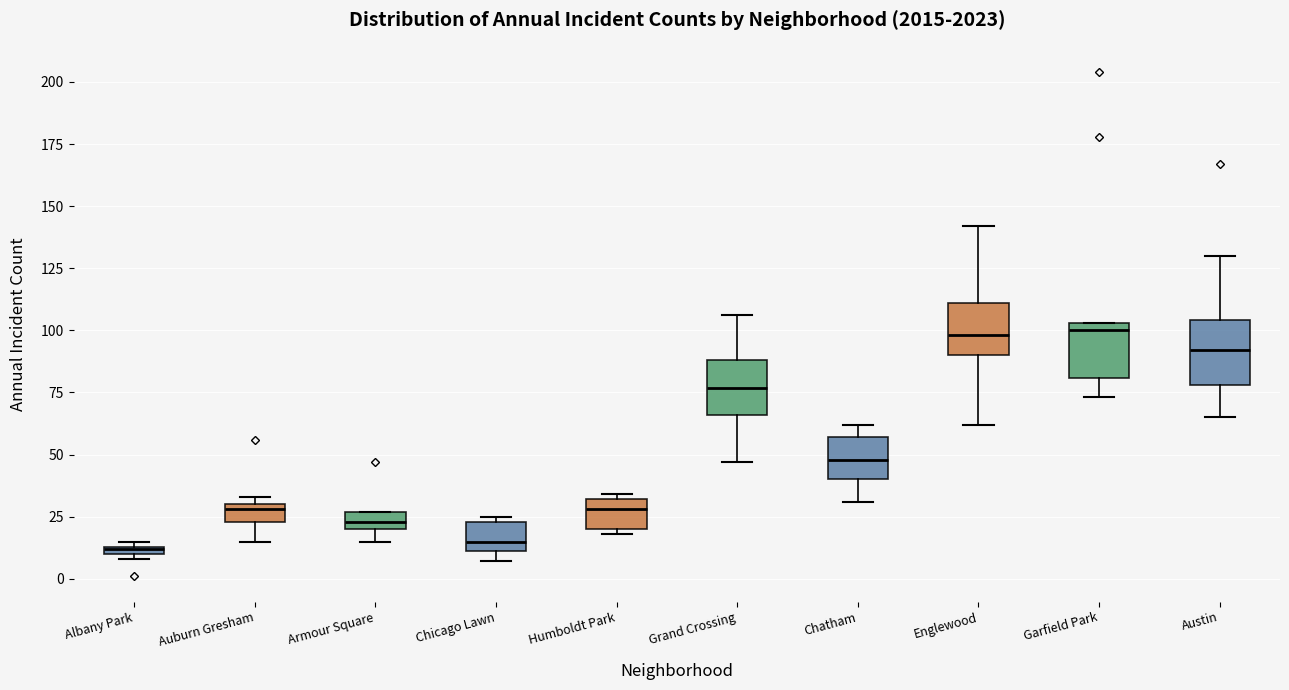

Where is the upper edge of the box for Humboldt Park on the y-axis? The values are not printed on the chart, so give them approximately, as read against the axis.

30